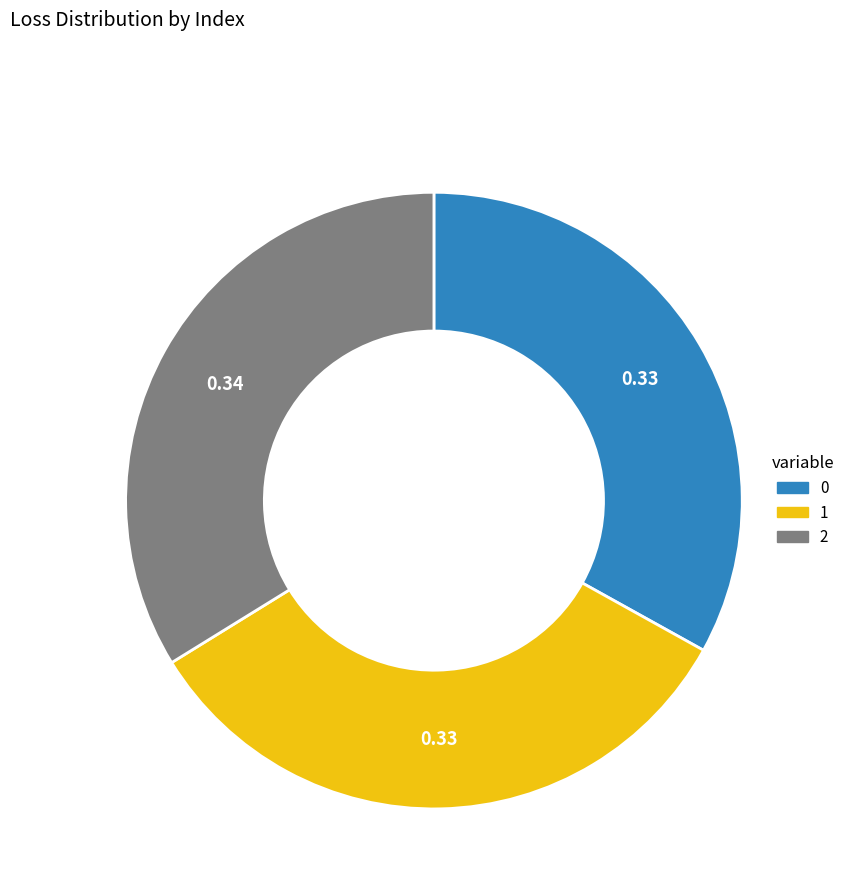

Does 2 account for over 50% of the chart?

No